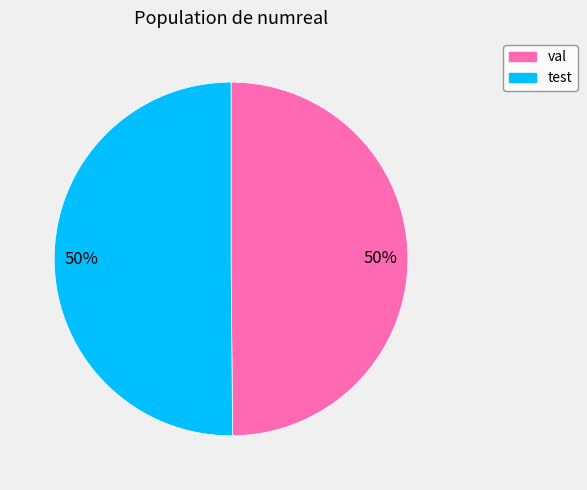

What is the ratio of the value at test to the value at val?

1.0